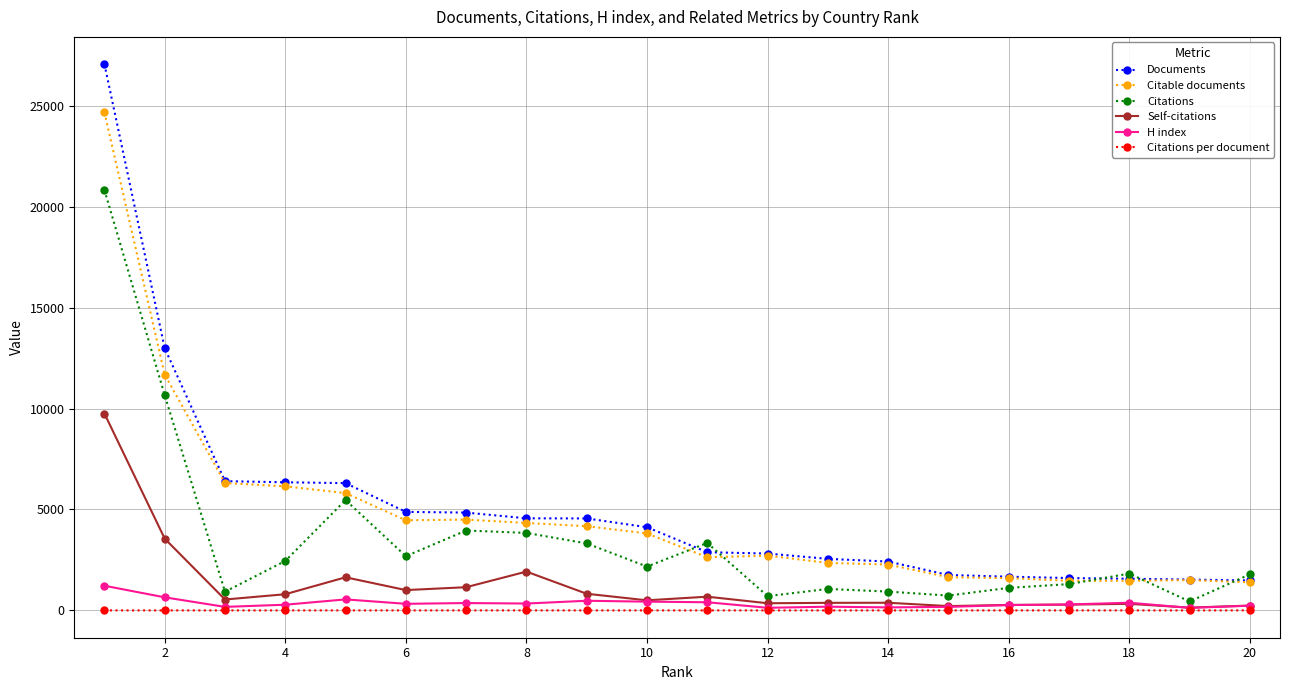

True or false: H index and Documents intersect in this chart.

False